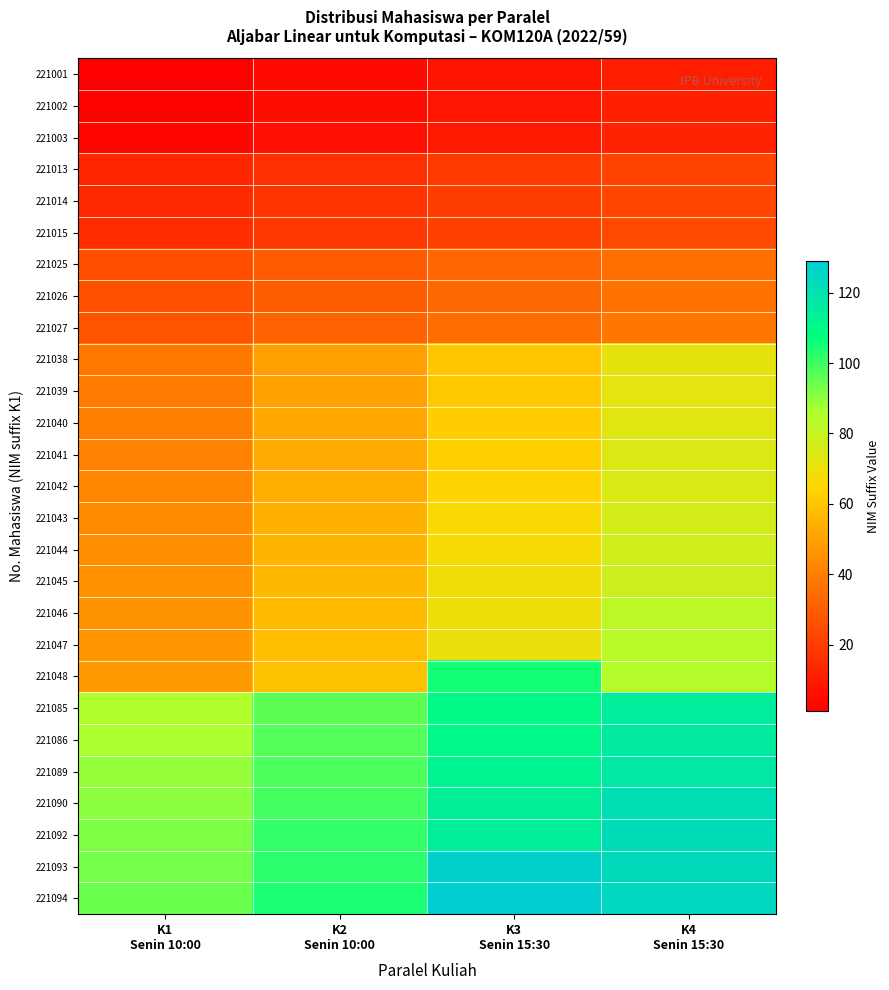

Which series has the largest range (max minus min)?

221048